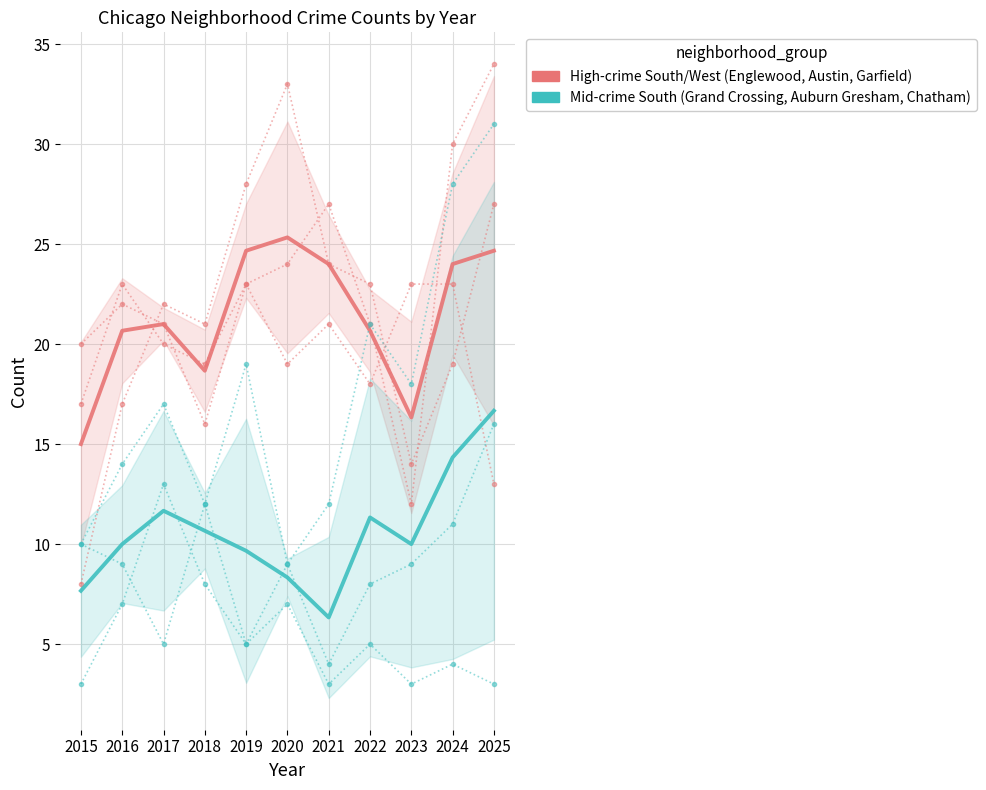

What is the sum of the Group B (Grand Crossing/Auburn Gresham/Chatham) values at 2015 and 2017?

19.3